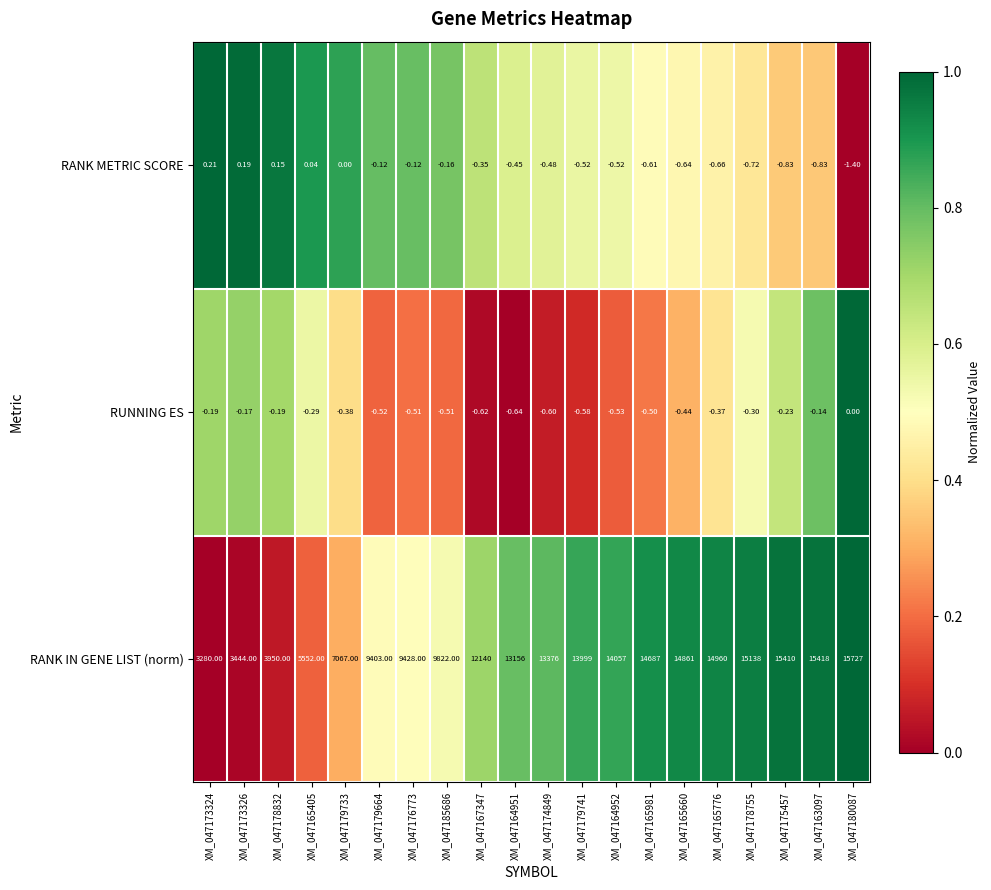

Rank the series by their maximum value, from highest to lowest.

RANK IN GENE LIST (norm), RANK METRIC SCORE, RUNNING ES